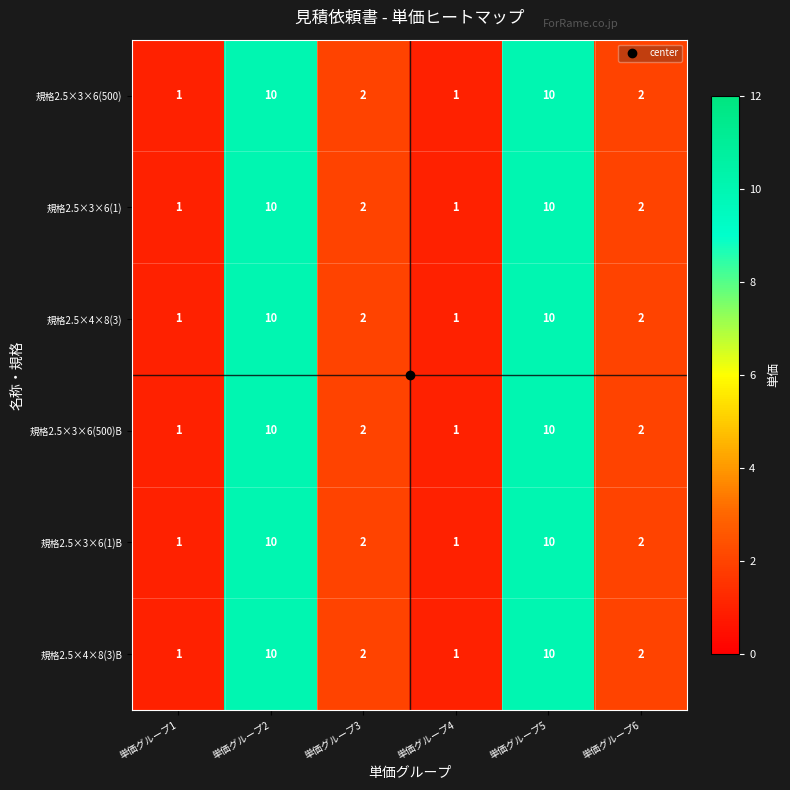

Count the number of data series in this chart.

6